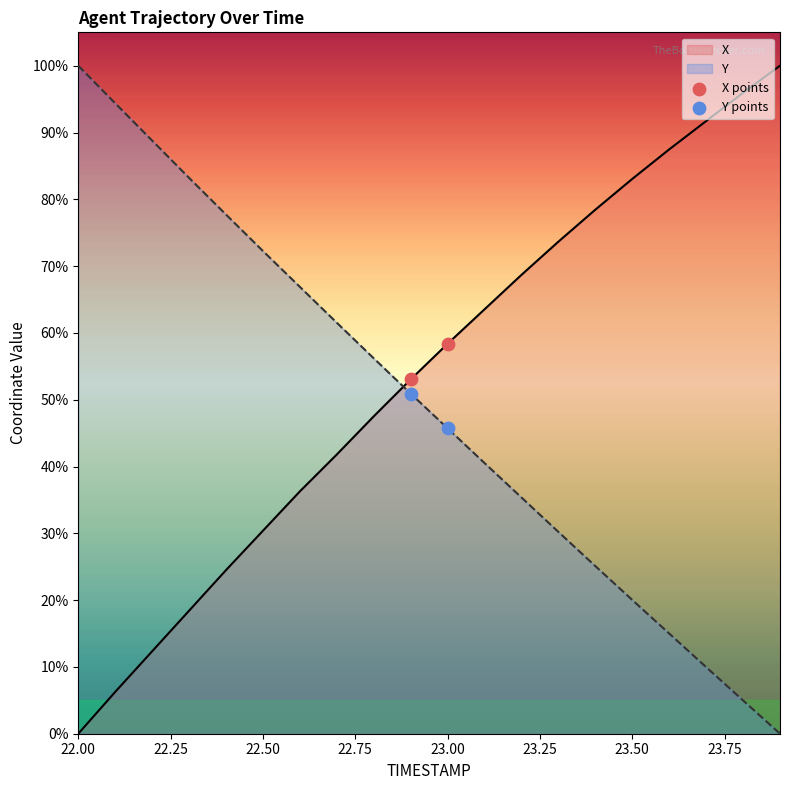

Which series has the largest Y range (max minus min)?

X